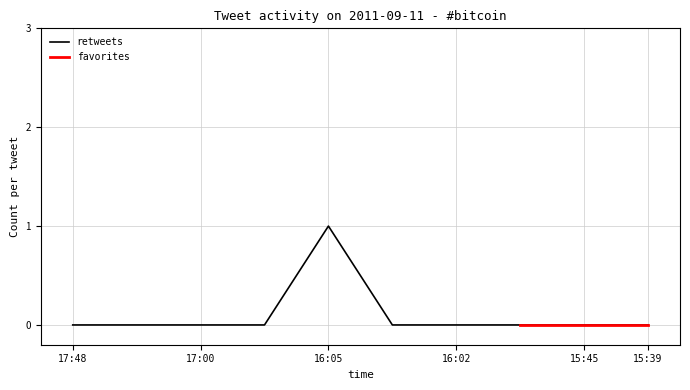

True or false: there are more than 2 points higher than both neighbors.

False